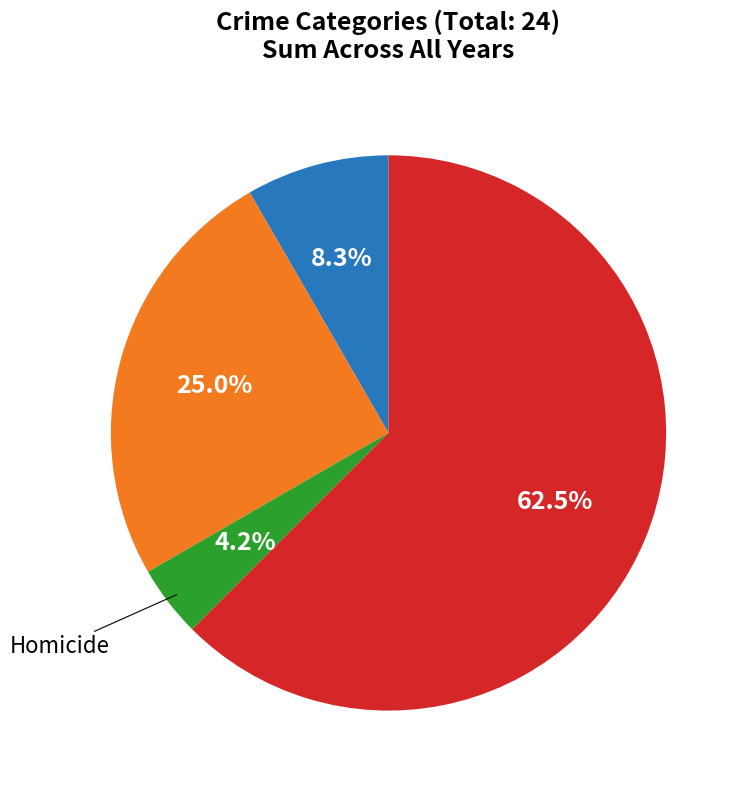

Is there a majority slice in this chart?

Yes